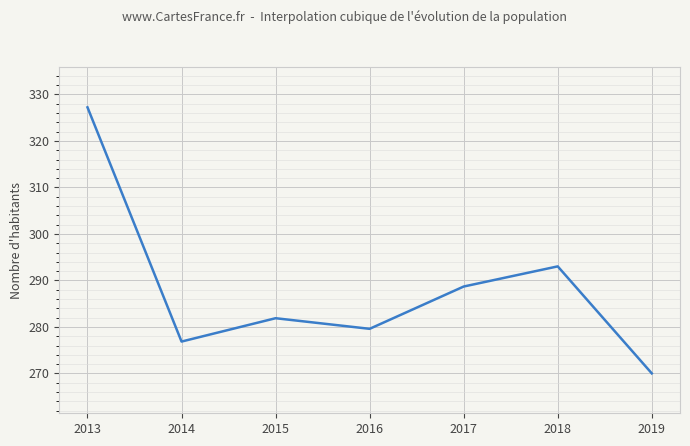

At which category does the chart reach its peak across all series?

2013